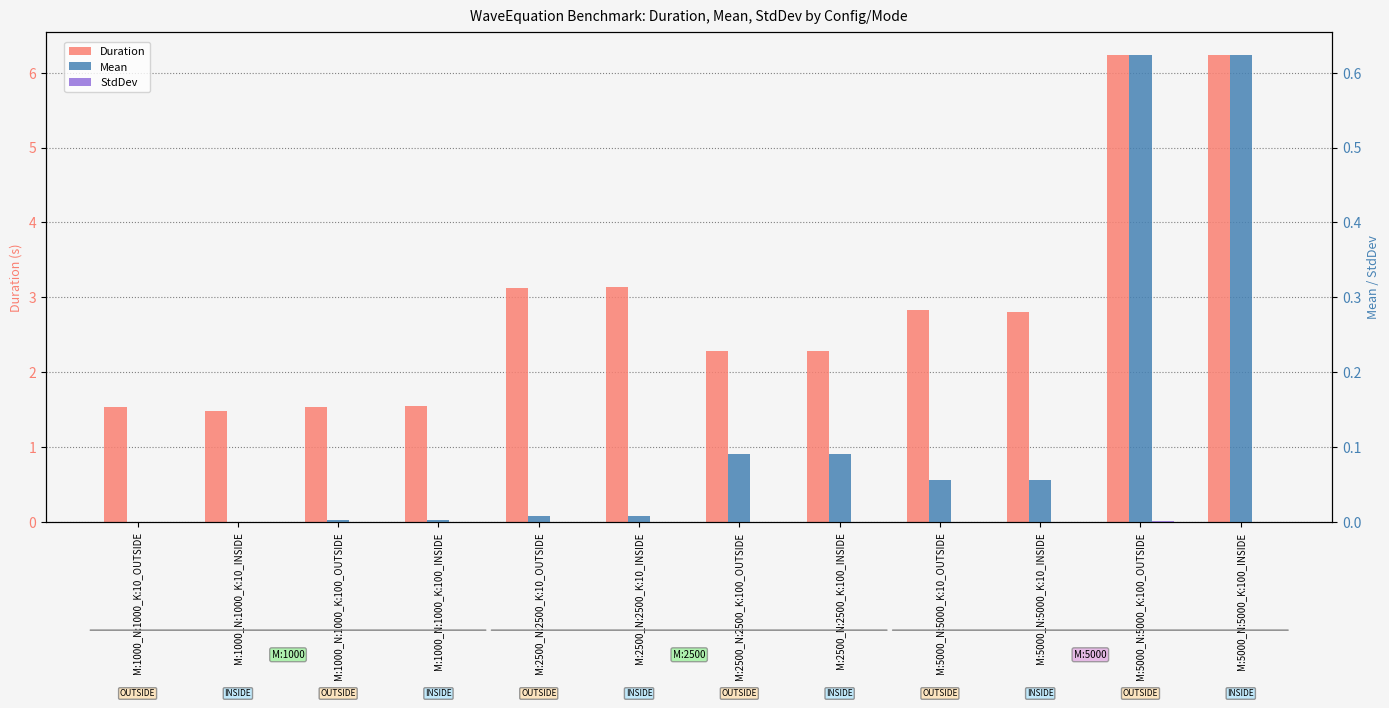

What are all the series names shown in the legend?

Duration, Mean, StdDev